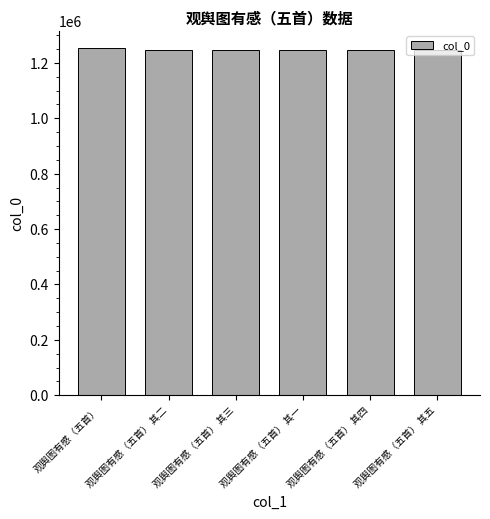

Count the number of data series in this chart.

1